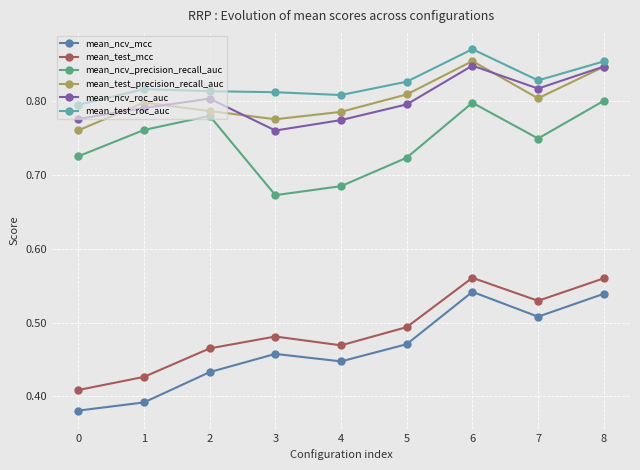

True or false: mean_ncv_roc_auc and mean_ncv_mcc intersect in this chart.

False